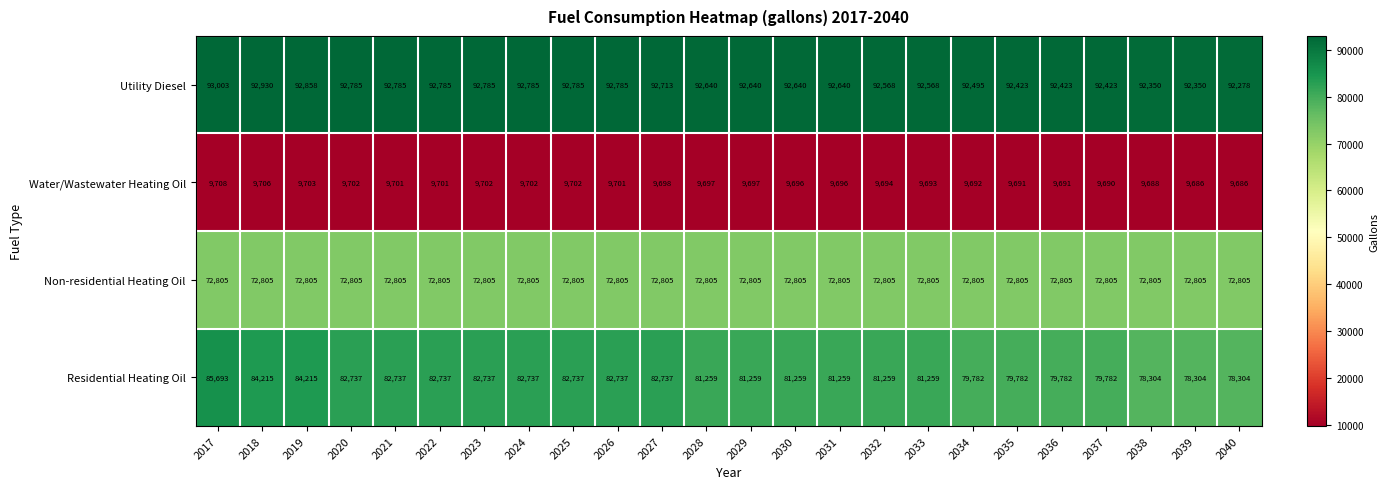

Which series has the widest spread of values?

Residential Heating Oil